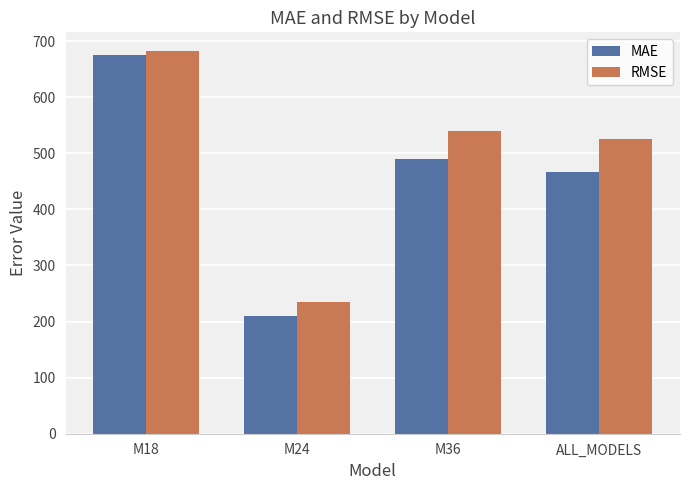

How many data points in MAE are less than 488?

2